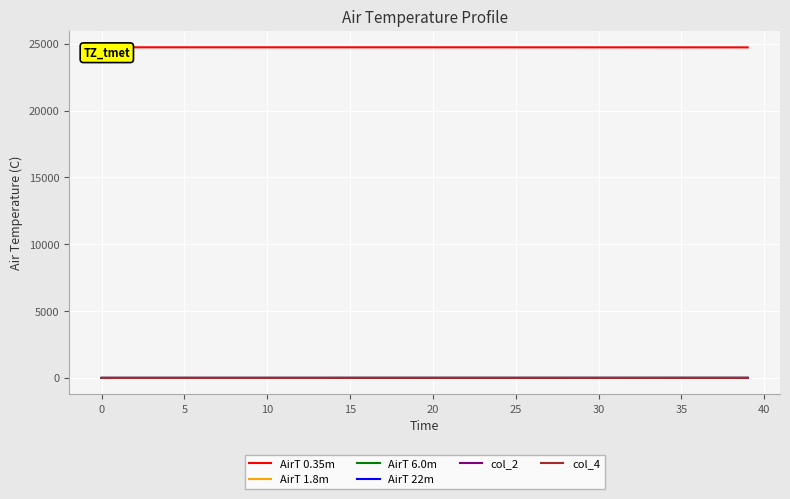

Reading left to right, extract all data points from this chart.

AirT 0.35m: 24738.0	24737.8	24737.8	24737.8	24737.7	24737.7	24737.6	24737.6	24737.5	24737.5	24737.4	24737.4	24737.3	24737.2	24737.2	24737.1	24737.0	24736.9	24736.8	24736.7	24736.6	24736.5	24736.3	24736.2	24736.0	24735.9	24735.7	24735.5	24735.3	24735.1	24734.9	24734.7	24734.4	24734.1	24733.8	24733.5	24733.2	24732.8	24732.5	24732.0
AirT 1.8m: 0.0	0.0	0.0	0.1	0.1	0.1	0.1	0.1	0.1	0.1	0.1	0.1	0.1	0.1	0.1	0.2	0.2	0.2	0.2	0.2	0.2	0.2	0.2	0.3	0.3	0.3	0.3	0.3	0.4	0.4	0.4	0.5	0.5	0.5	0.6	0.6	0.6	0.7	0.7	0.8
AirT 6.0m: 0.0	0.0	0.0	0.0	0.0	0.1	0.1	0.1	0.1	0.2	0.2	0.2	0.3	0.3	0.4	0.4	0.5	0.5	0.6	0.6	0.7	0.8	0.8	0.9	1.0	1.1	1.2	1.3	1.4	1.6	1.7	1.8	2.0	2.1	2.3	2.5	2.7	2.9	3.1	3.4
AirT 22m: 0.0	0.1	0.1	0.1	0.1	0.1	0.2	0.2	0.2	0.2	0.2	0.2	0.2	0.2	0.2	0.3	0.3	0.3	0.3	0.4	0.4	0.4	0.4	0.5	0.5	0.5	0.6	0.6	0.7	0.7	0.7	0.8	0.8	0.9	1.0	1.0	1.1	1.2	1.3	1.4
col_2: 0.0	0.0	0.0	0.0	0.0	0.0	0.0	0.0	0.0	0.0	0.0	0.1	0.1	0.1	0.1	0.1	0.1	0.1	0.1	0.1	0.1	0.1	0.1	0.1	0.1	0.1	0.1	0.1	0.1	0.1	0.2	0.2	0.2	0.2	0.2	0.2	0.2	0.3	0.3	0.3
col_4: 0.0	0.0	0.0	0.0	0.0	0.0	0.0	0.0	0.0	0.0	0.0	0.0	0.0	0.0	0.0	0.0	0.0	0.0	0.0	0.0	0.0	0.0	0.0	0.0	0.0	0.0	0.0	0.0	0.0	0.1	0.1	0.1	0.1	0.1	0.1	0.1	0.1	0.1	0.1	0.1